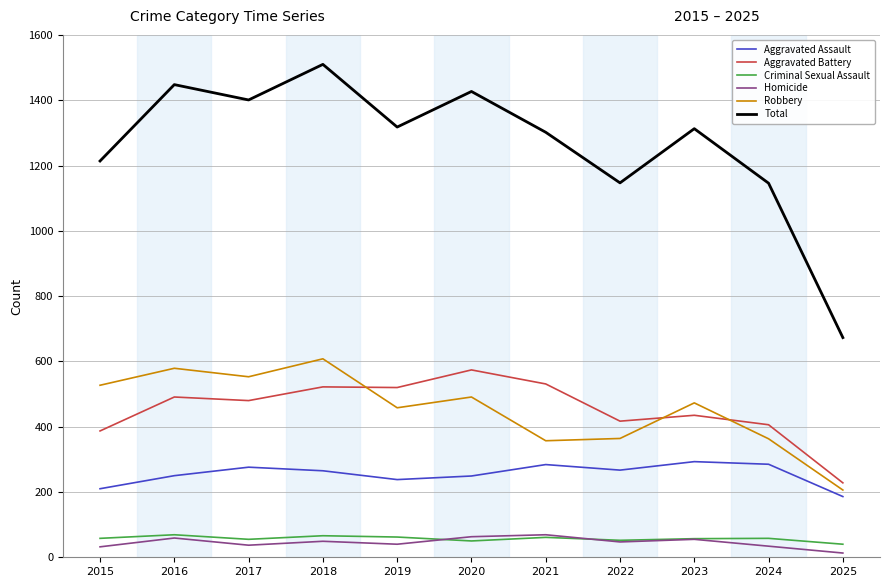

The Total series shows 344 at 2017. True or false?

False